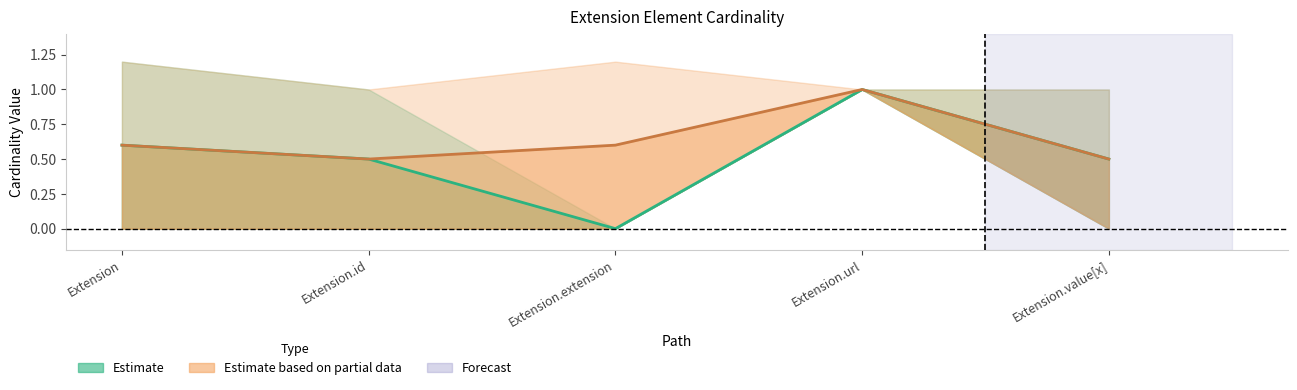

True or false: Estimate and Estimate based on partial data cross at least once.

False